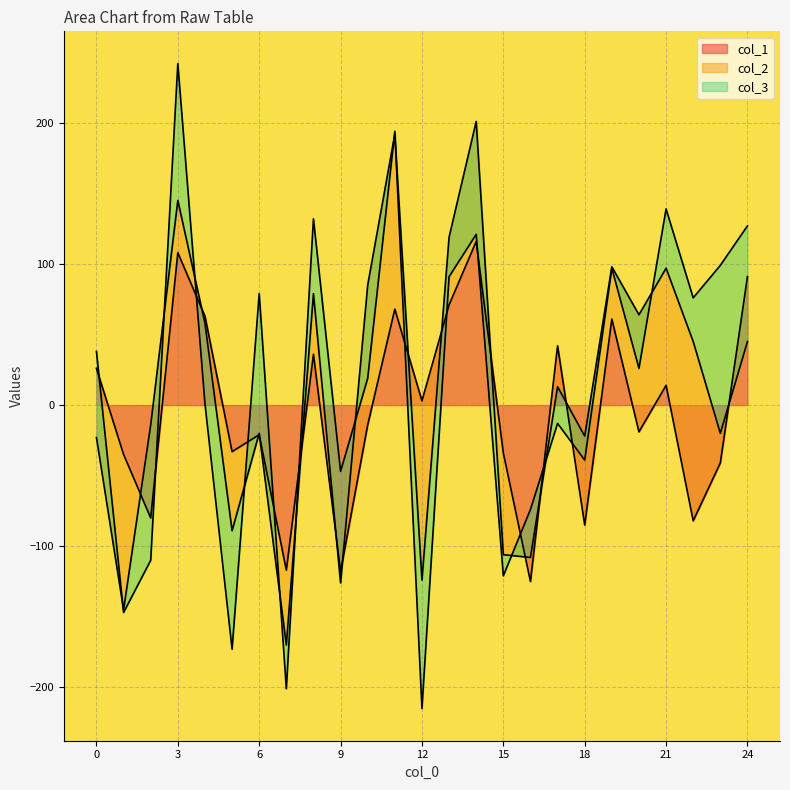

Reading left to right, what are all the values shown in this chart?

col_1: 26	-35	-80	108	63	-33	-21	-117	36	-118	-14	68	3	71	116	-34	-125	42	-85	61	-19	14	-82	-41	91
col_2: -49	-110	66	37	-5	-56	1	-53	43	-8	99	124	-127	48	85	-72	17	-29	63	37	83	83	127	21	-46
col_3: 61	-2	-96	97	-57	-84	99	-31	53	79	-66	2	-91	-28	-80	-15	34	-26	-17	-1	-38	42	31	119	82